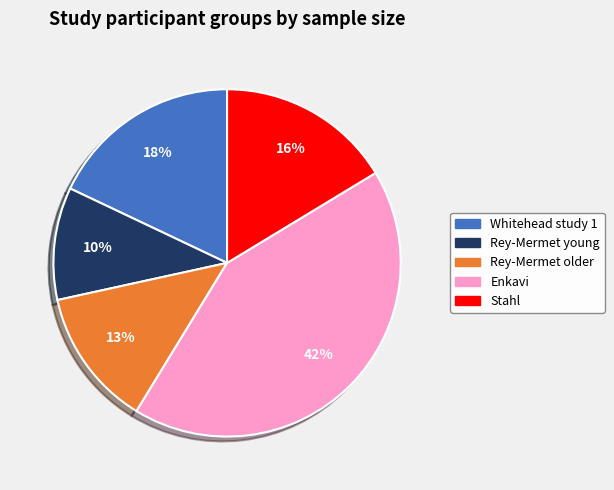

Is there any slice that represents more than half of the pie?

No